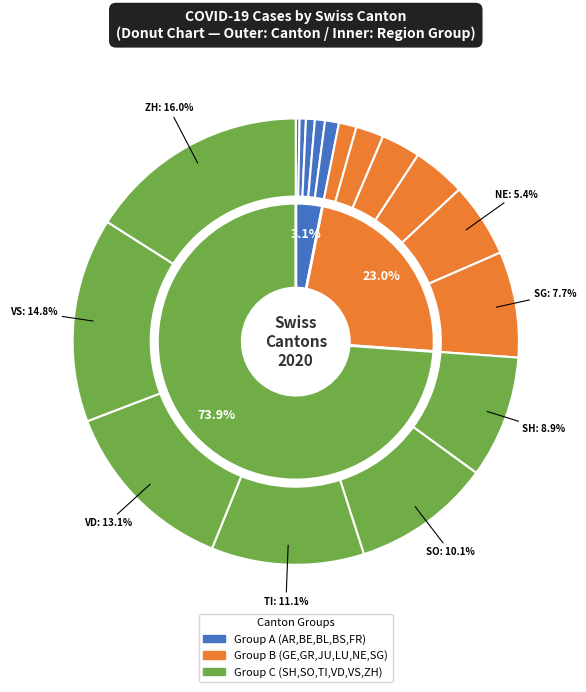

To the nearest percent, what percentage of the pie is LU?

4%